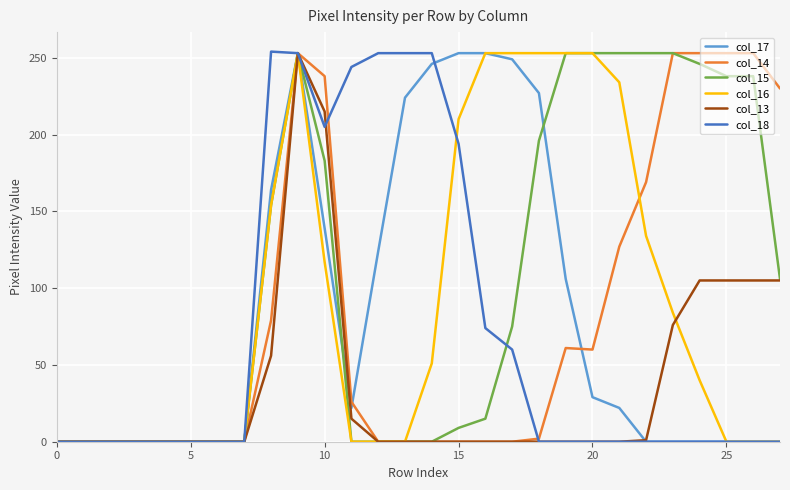

Which series has the largest total across all categories?

col_15